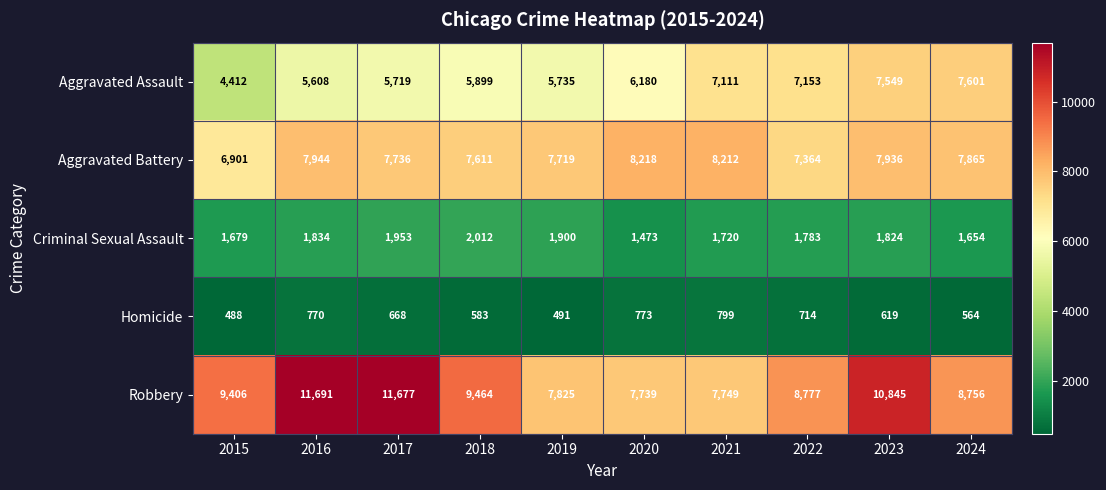

What is the difference between the highest and lowest values at 2016?

10921